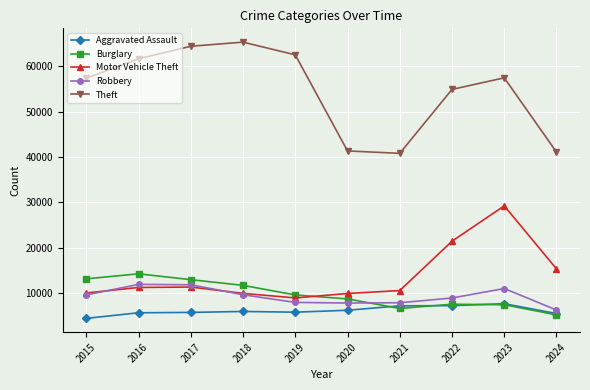

How many lines are shown in the chart?

5